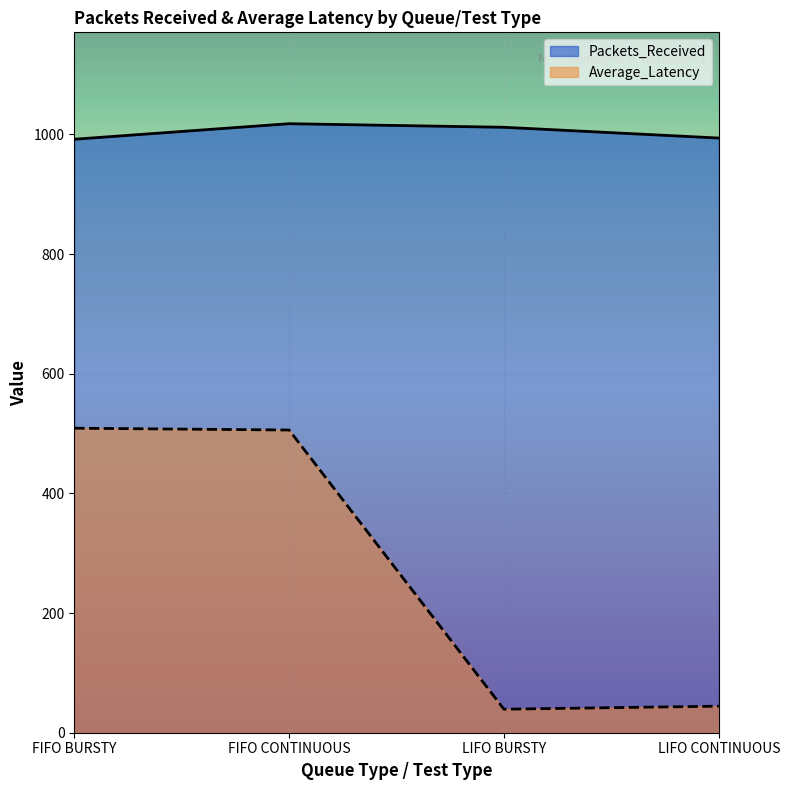

The Packets_Received series shows 1702.5 at FIFO CONTINUOUS. True or false?

False